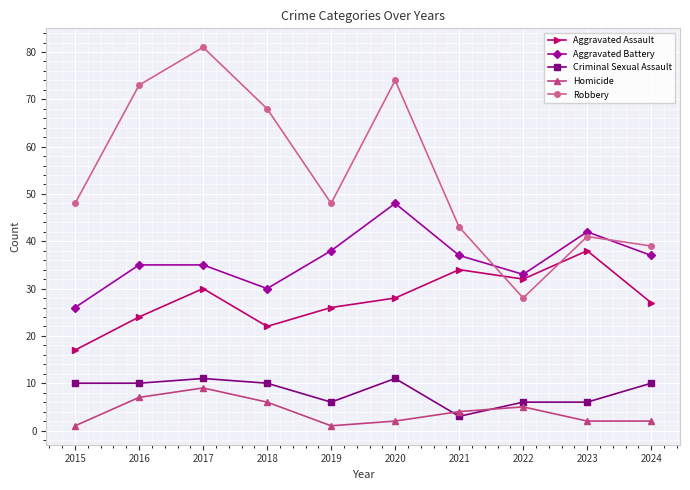

What is the minimum value shown in the chart?

1